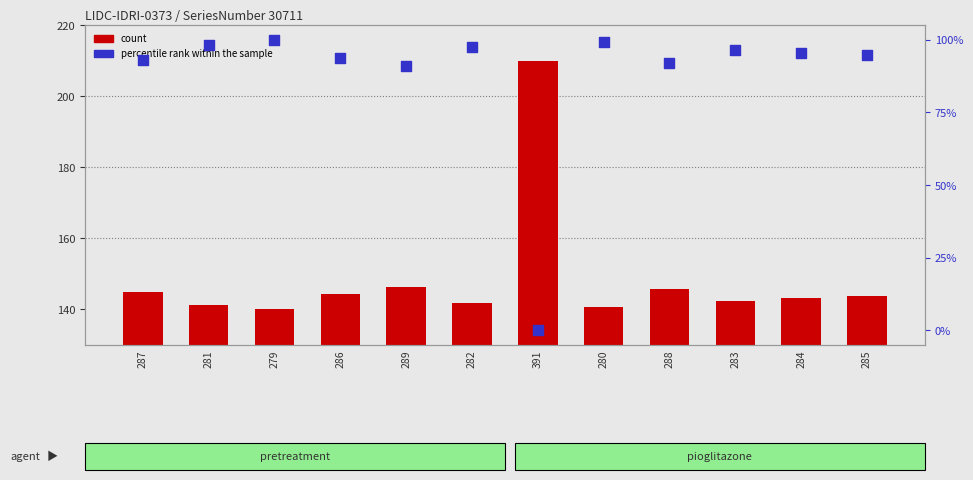

Which series reaches the minimum Y coordinate?

percentile rank within the sample